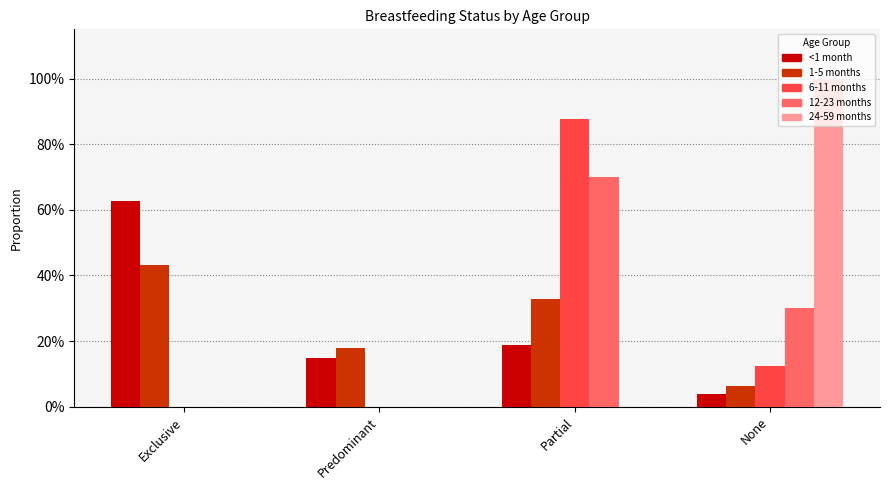

What are all the series names shown in the legend?

<1 month, 1-5 months, 6-11 months, 12-23 months, 24-59 months